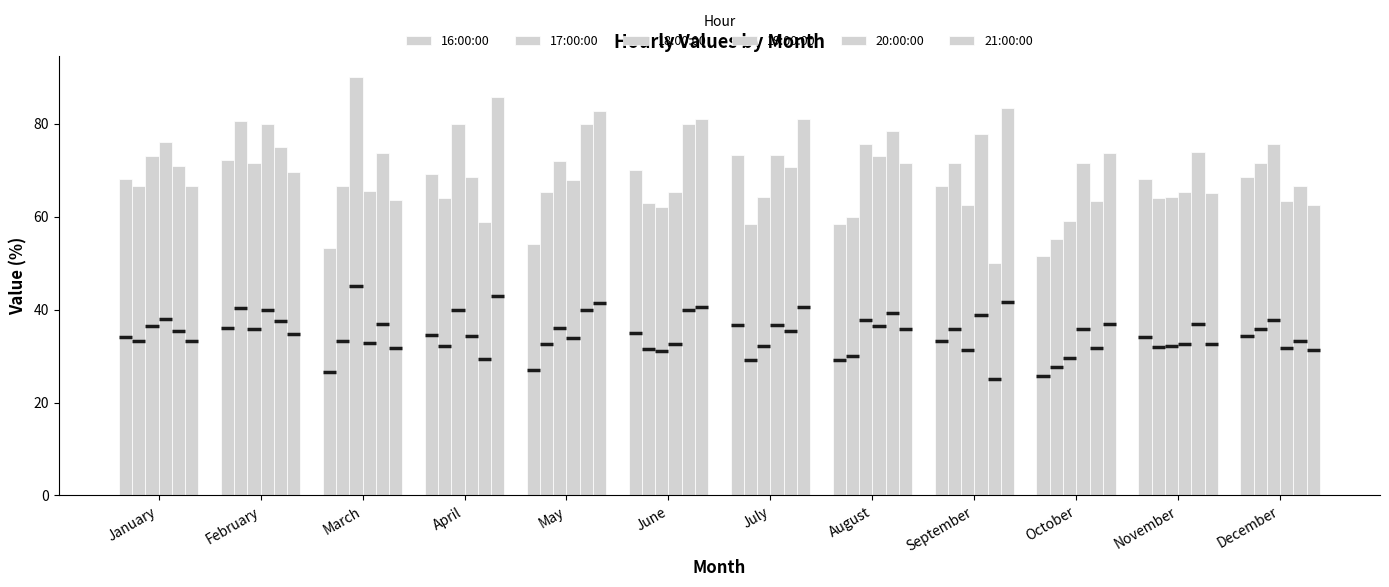

Reading left to right, what are all the values shown in this chart?

16:00:00: January=68.2	February=72.2	March=53.3	April=69.2	May=54.2	June=70.0	July=73.3	August=58.3	September=66.7	October=51.5	November=68.0	December=68.4
17:00:00: January=66.7	February=80.6	March=66.7	April=64.1	May=65.2	June=62.9	July=58.3	August=60.0	September=71.4	October=55.2	November=63.9	December=71.4
18:00:00: January=73.0	February=71.4	March=90.0	April=80.0	May=71.9	June=62.1	July=64.3	August=75.6	September=62.5	October=59.0	November=64.2	December=75.6
19:00:00: January=76.0	February=80.0	March=65.5	April=68.4	May=67.9	June=65.2	July=73.3	August=73.1	September=77.8	October=71.4	November=65.2	December=63.4
20:00:00: January=71.0	February=75.0	March=73.7	April=58.8	May=80.0	June=80.0	July=70.6	August=78.4	September=50.0	October=63.3	November=73.8	December=66.7
21:00:00: January=66.7	February=69.6	March=63.6	April=85.7	May=82.6	June=81.0	July=81.0	August=71.4	September=83.3	October=73.7	November=65.0	December=62.5